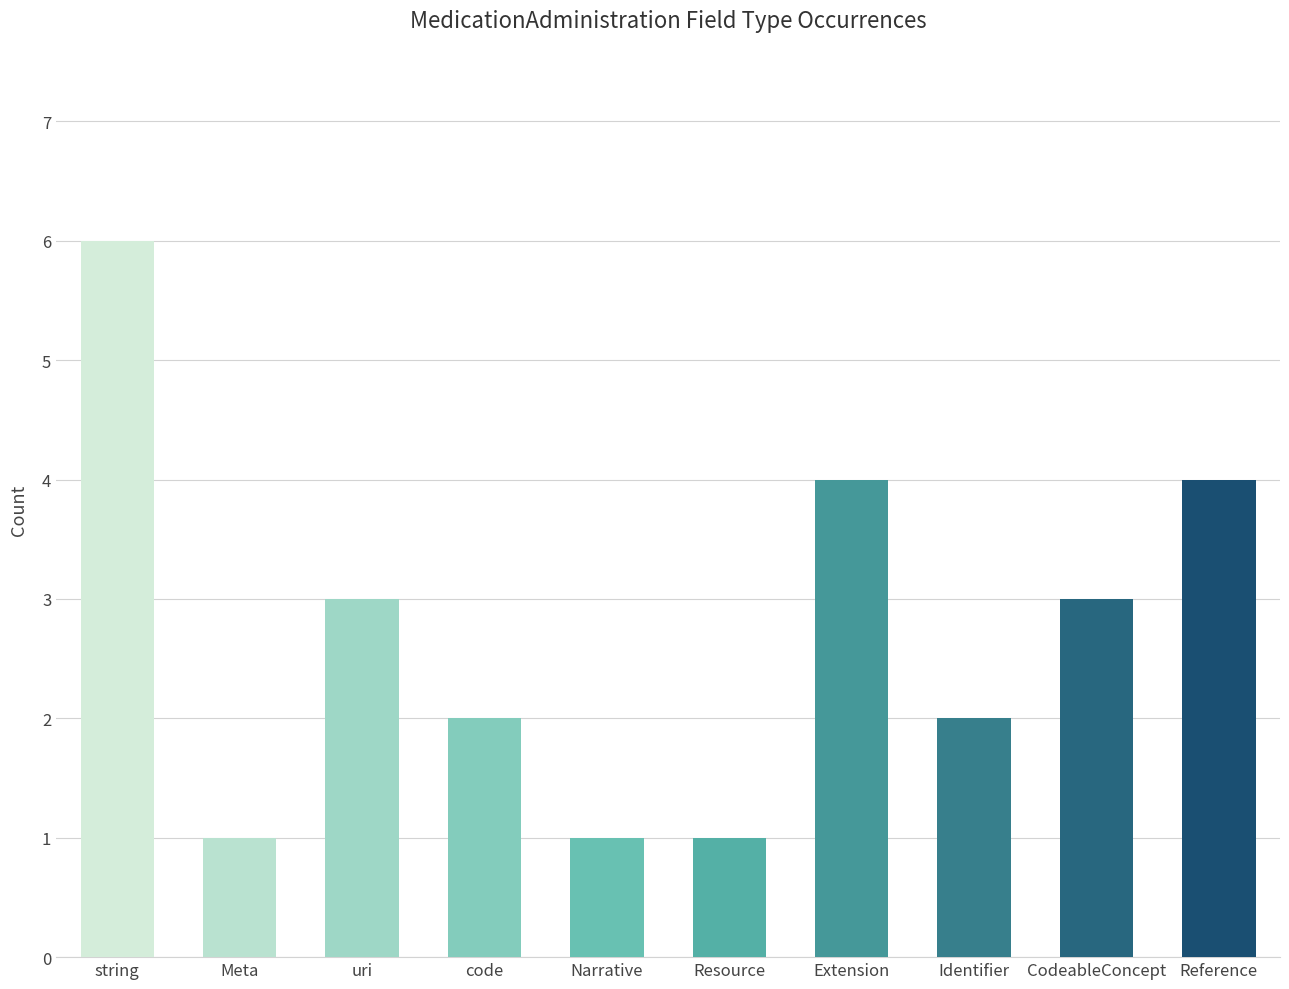

What is the sum of all values?

27